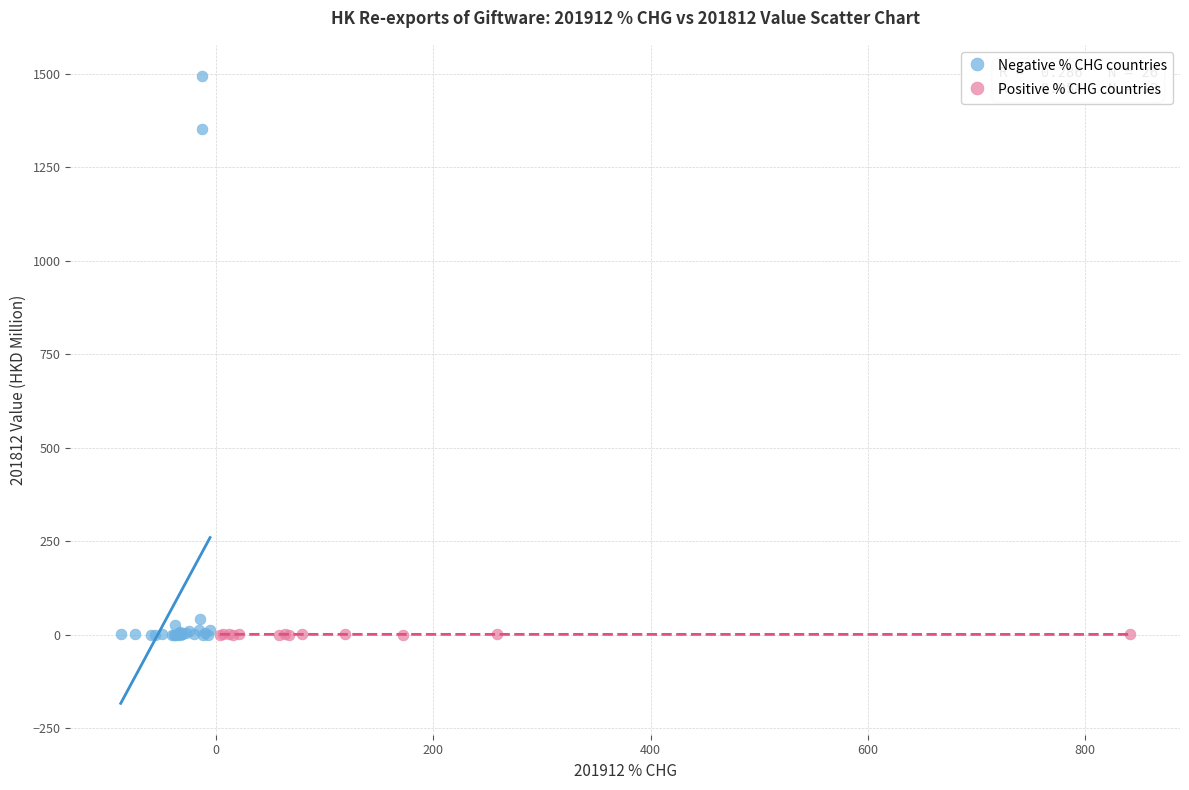

Which series reaches the maximum Y coordinate?

Negative % CHG countries